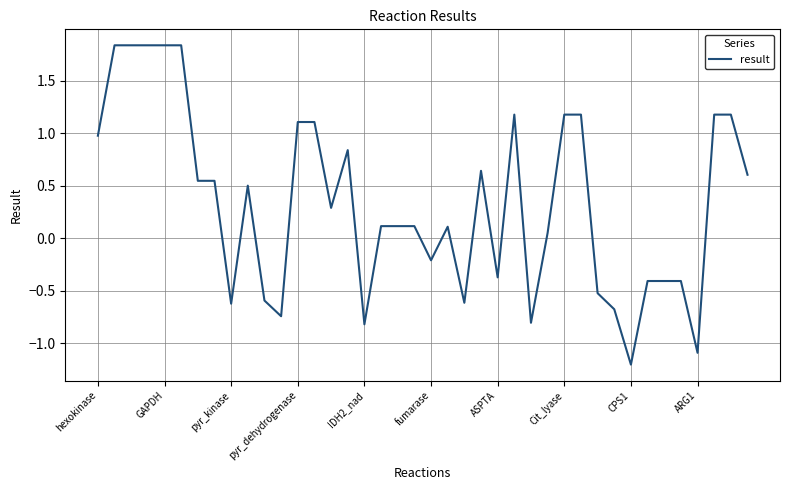

What is the smallest value displayed?

-1.2